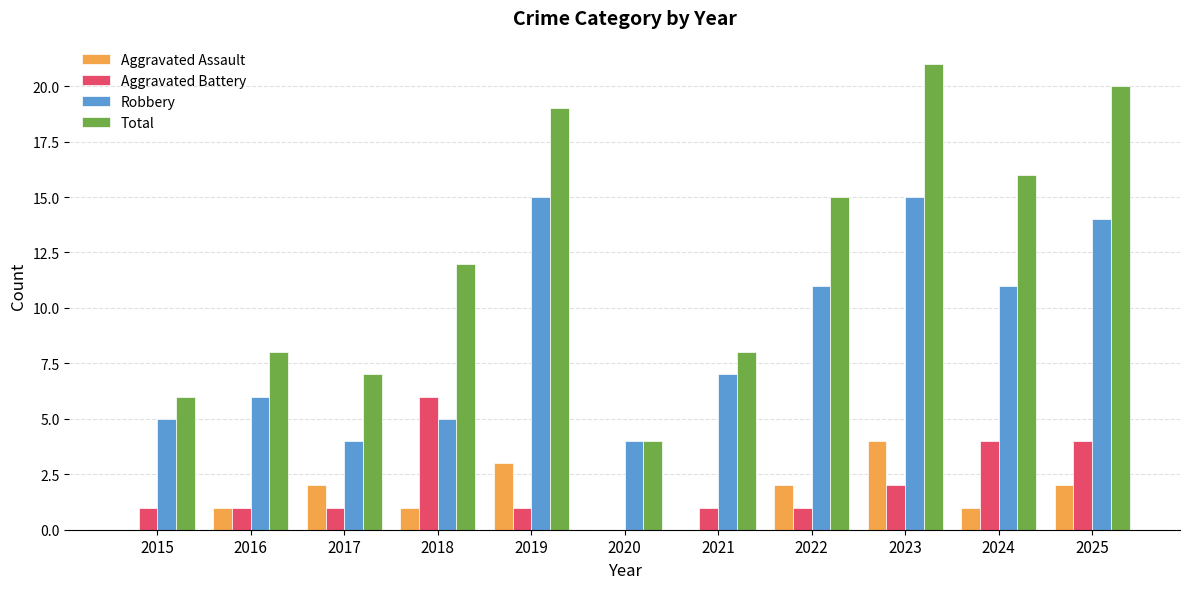

Which series changed the most between 2022 and 2024?

Aggravated Battery